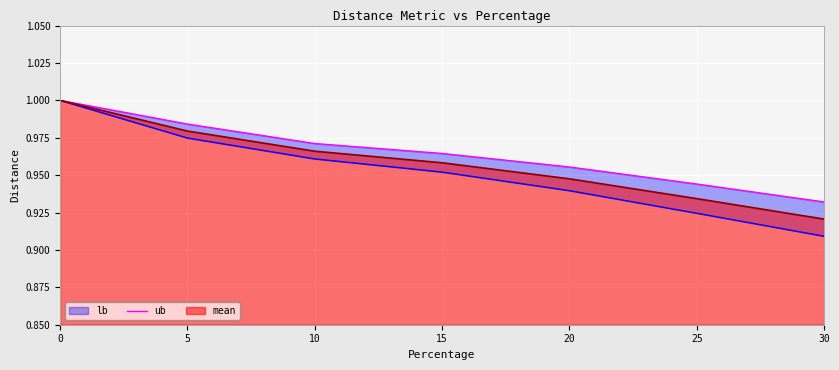

Which has a higher value, 5 or 30?

5